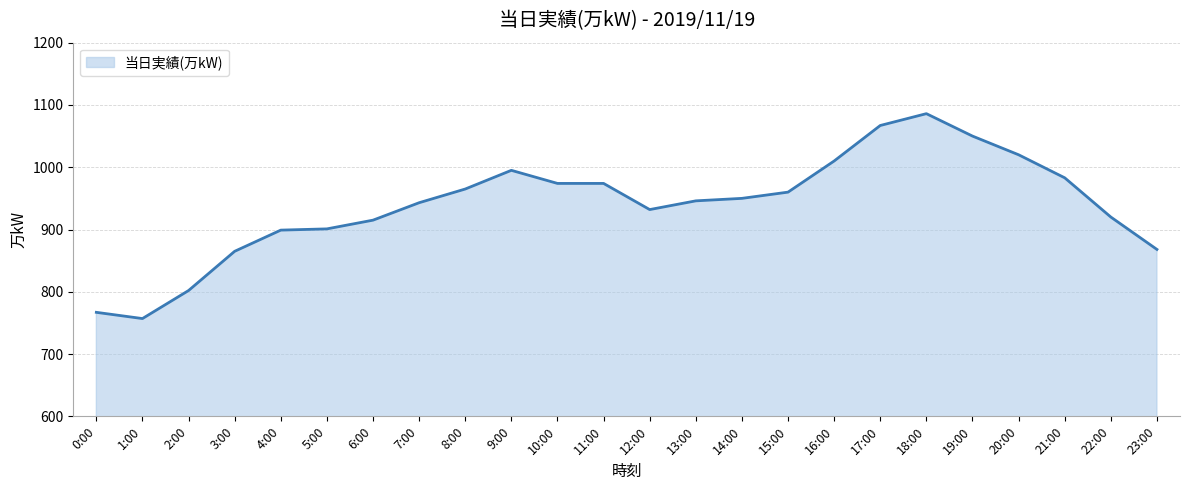

What position from the right is 2:00?

22